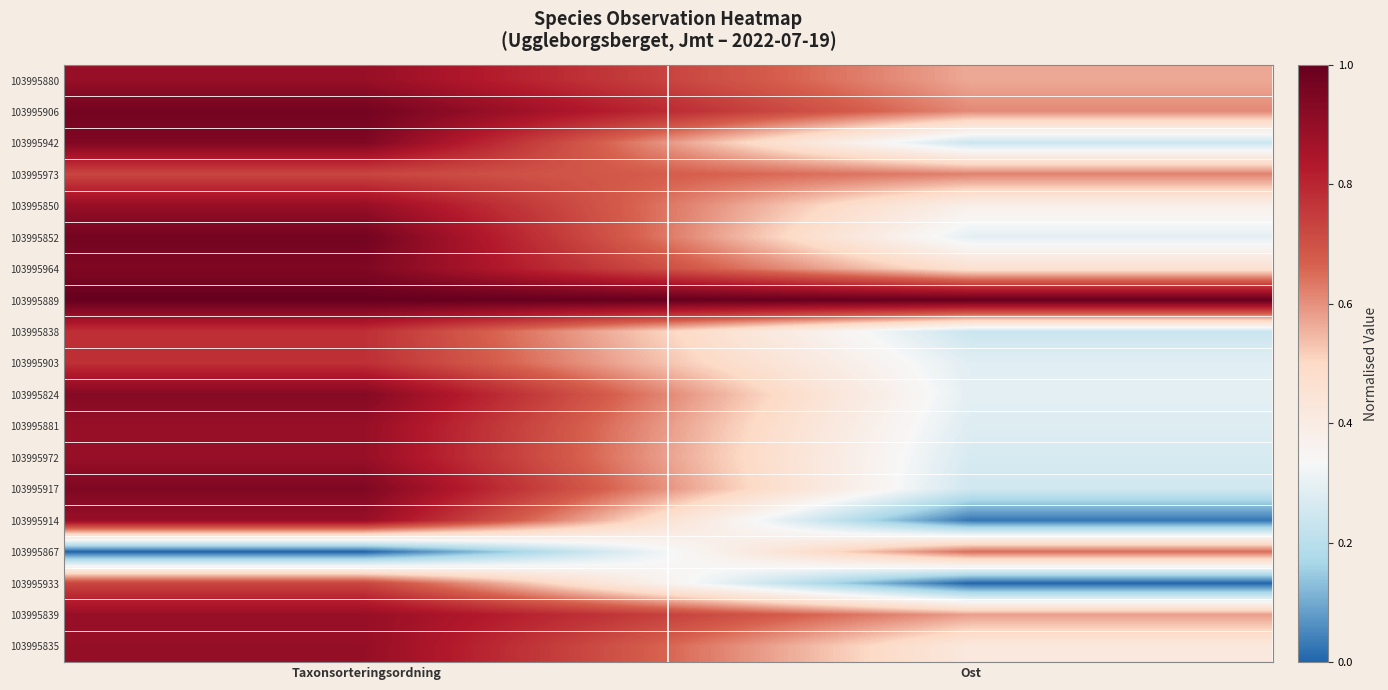

Reading left to right, extract all data points from this chart.

103995880: Taxonsorteringsordning=0.9	Ost=0.6
103995906: Taxonsorteringsordning=1.0	Ost=0.6
103995942: Taxonsorteringsordning=0.9	Ost=0.2
103995973: Taxonsorteringsordning=0.7	Ost=0.6
103995850: Taxonsorteringsordning=0.9	Ost=0.4
103995852: Taxonsorteringsordning=1.0	Ost=0.3
103995964: Taxonsorteringsordning=0.9	Ost=0.5
103995889: Taxonsorteringsordning=1.0	Ost=1.0
103995838: Taxonsorteringsordning=0.8	Ost=0.2
103995903: Taxonsorteringsordning=0.8	Ost=0.3
103995824: Taxonsorteringsordning=0.9	Ost=0.3
103995881: Taxonsorteringsordning=0.9	Ost=0.3
103995972: Taxonsorteringsordning=0.9	Ost=0.3
103995917: Taxonsorteringsordning=0.9	Ost=0.3
103995914: Taxonsorteringsordning=0.9	Ost=0.0
103995867: Taxonsorteringsordning=0.0	Ost=0.6
103995933: Taxonsorteringsordning=0.7	Ost=0.0
103995839: Taxonsorteringsordning=0.9	Ost=0.6
103995835: Taxonsorteringsordning=0.9	Ost=0.4